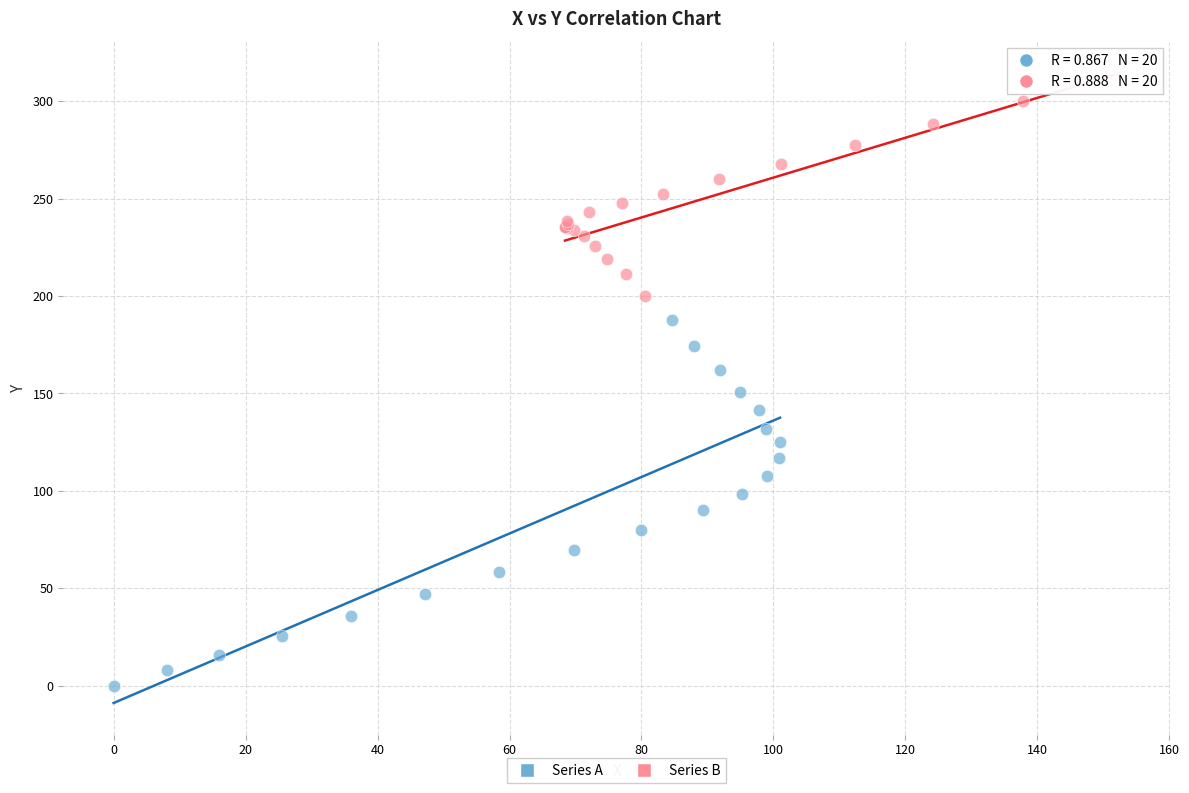

Which series has the largest Y range (max minus min)?

Series A